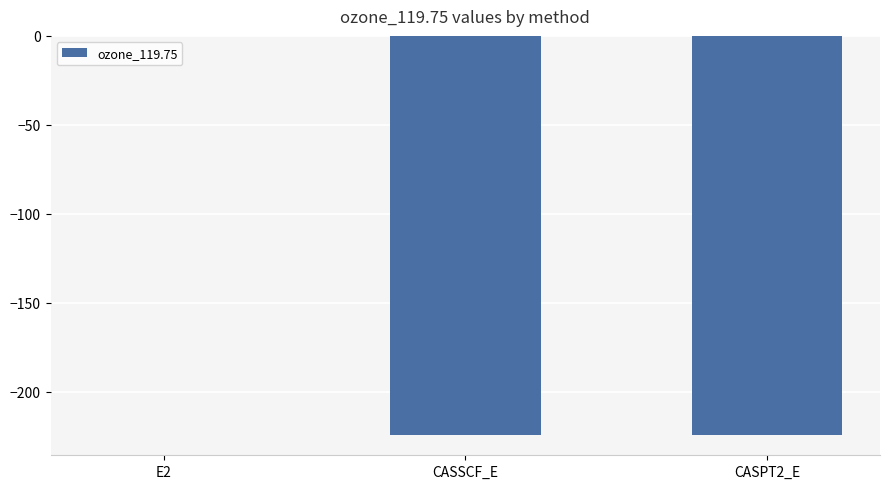

What is the sum of the values at CASPT2_E and CASSCF_E?

-448.8